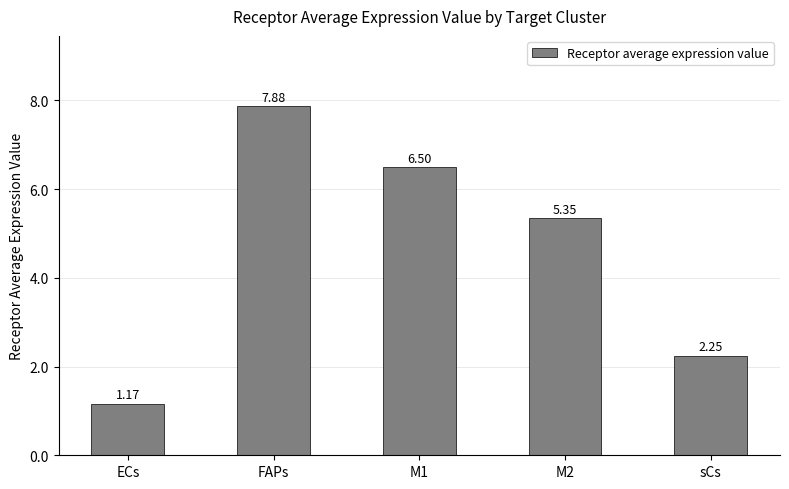

List the labels in order of value, largest first.

FAPs, M1, M2, sCs, ECs